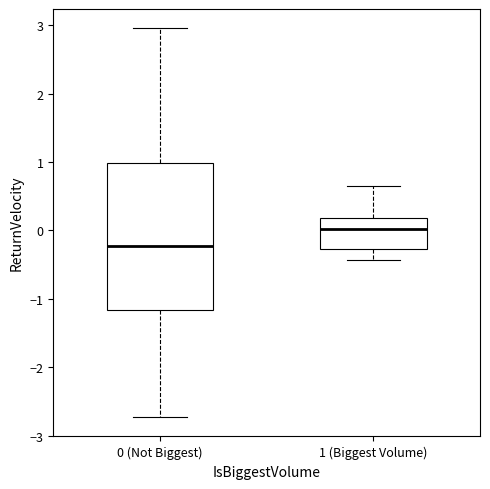

Reading left to right, read every box against the y-axis: the position of its median line, the range the box covers, and the ends of its whiskers. The values are not printed on the chart, so give them approximately, as read against the axis.

0 (Not Biggest): median -0.2, box -1.2 to 1.0, whiskers -2.7 to 3.0
1 (Biggest Volume): median 0.0, box -0.3 to 0.2, whiskers -0.4 to 0.7